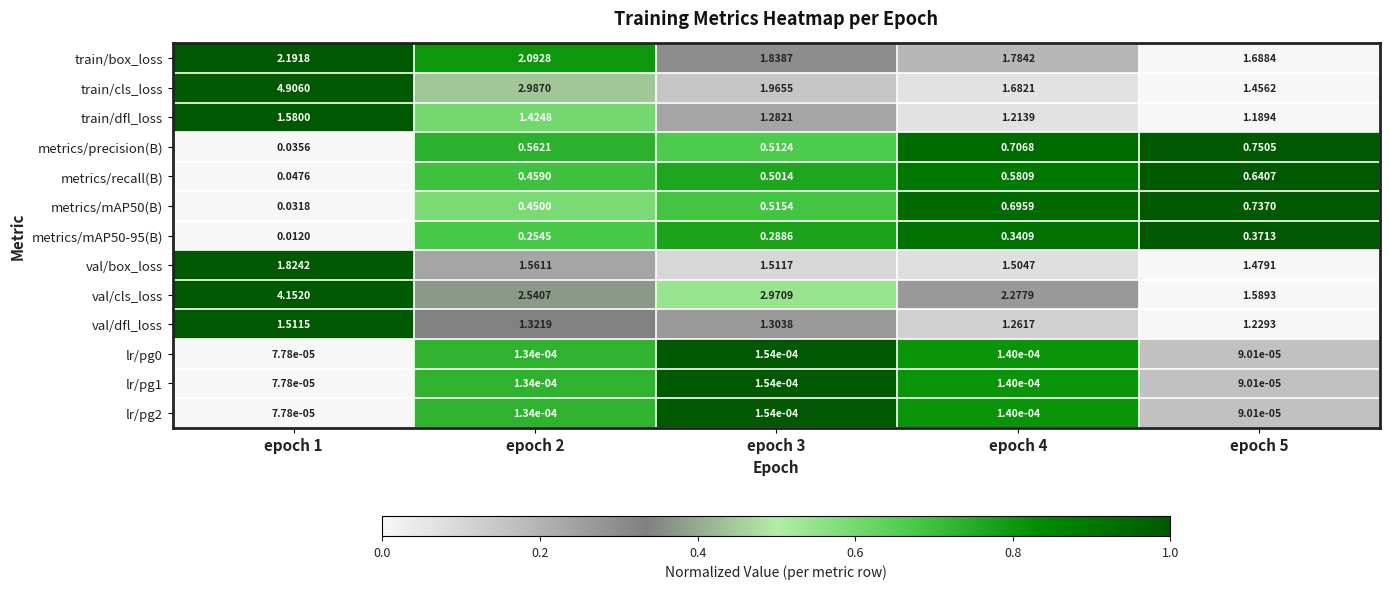

Which series has the largest range (max minus min)?

train/cls_loss